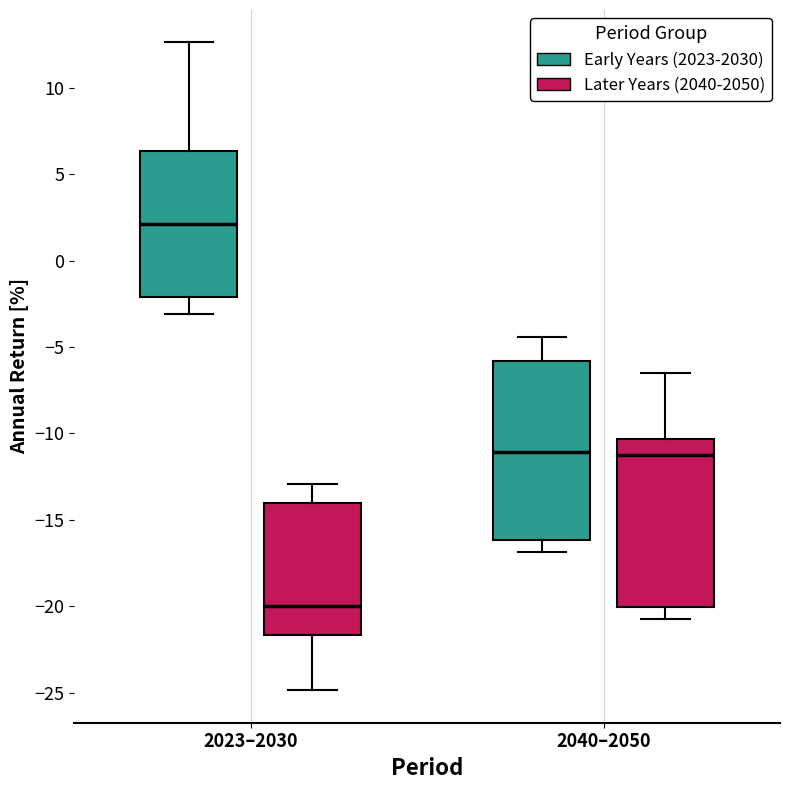

Comparing the boxes themselves (not the whiskers), which one is the tallest?

2040–2050 (Early Years (2023-2030))